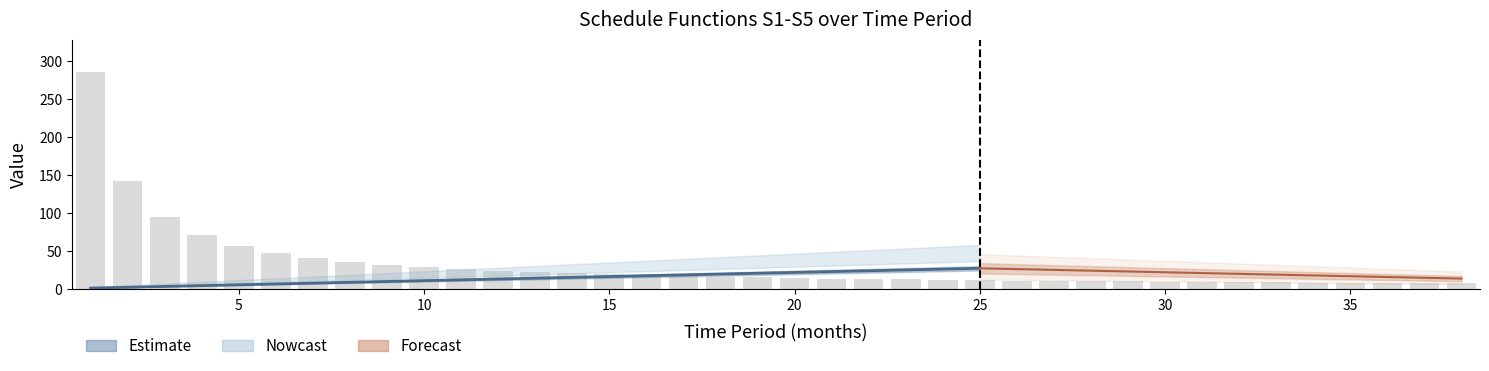

Does the chart contain stacked bars?

No